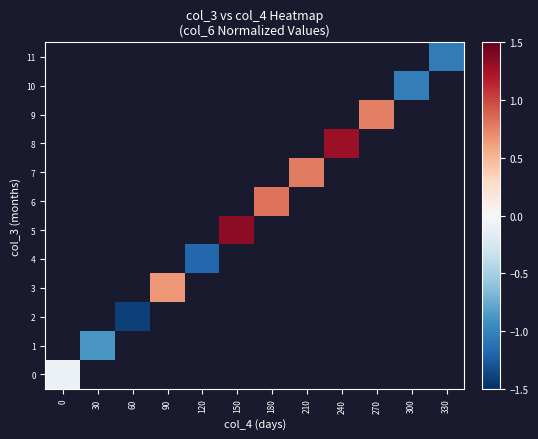

At how many categories does at least one series exceed 0?

6